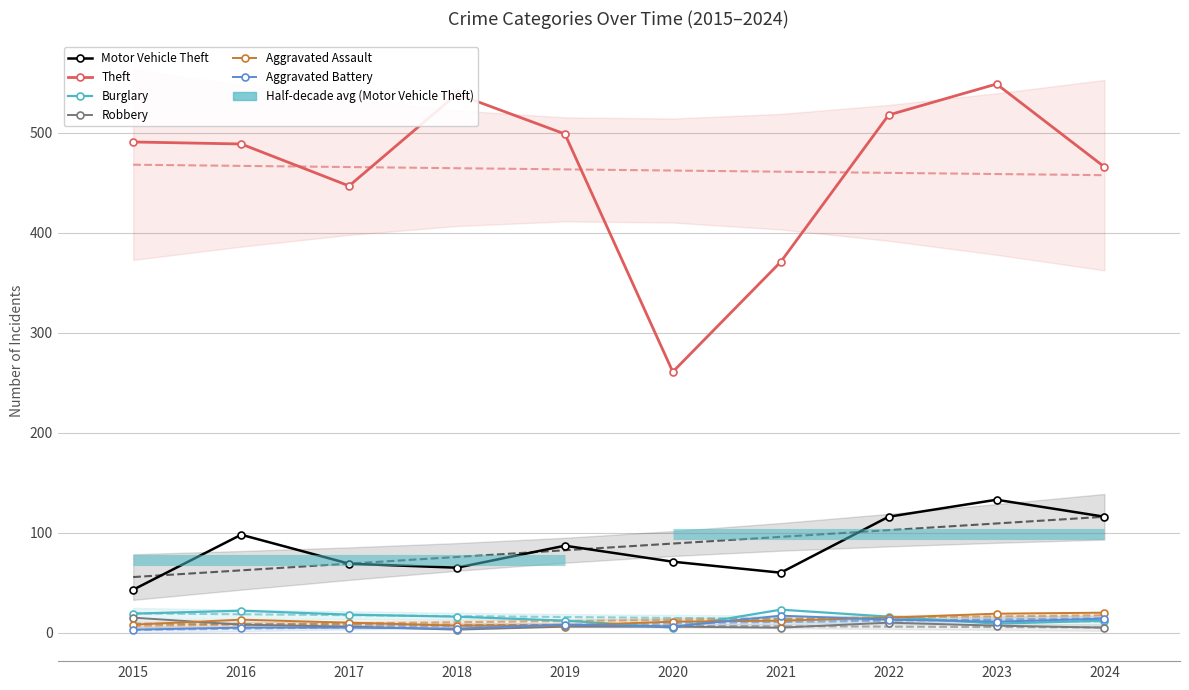

Reading left to right, what are all the values shown in this chart?

Motor Vehicle Theft: 43	98	69	65	87	71	60	116	133	116
Theft: 491	489	447	539	499	261	371	518	549	466
Burglary: 19	22	18	16	12	5	23	16	9	12
Robbery: 15	8	6	3	6	6	5	10	7	5
Aggravated Assault: 8	13	10	7	7	11	12	15	19	20
Aggravated Battery: 3	5	5	4	8	6	17	13	11	14